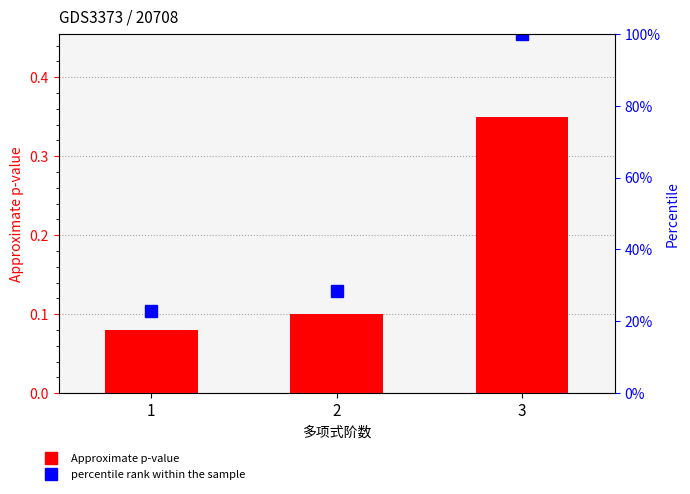

At how many categories does at least one series exceed 0?

3